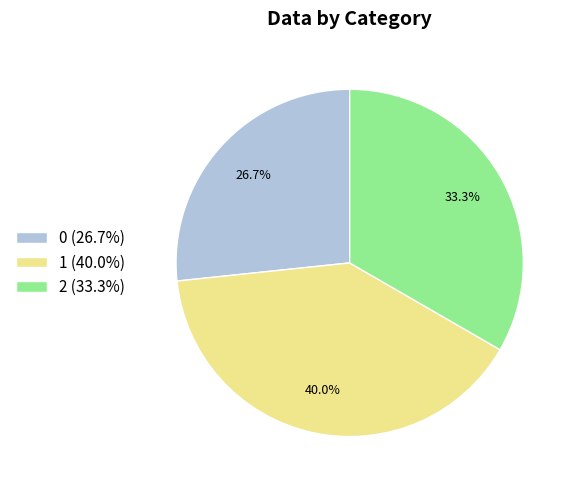

The 0 slice represents 27% of the pie. True or false?

True